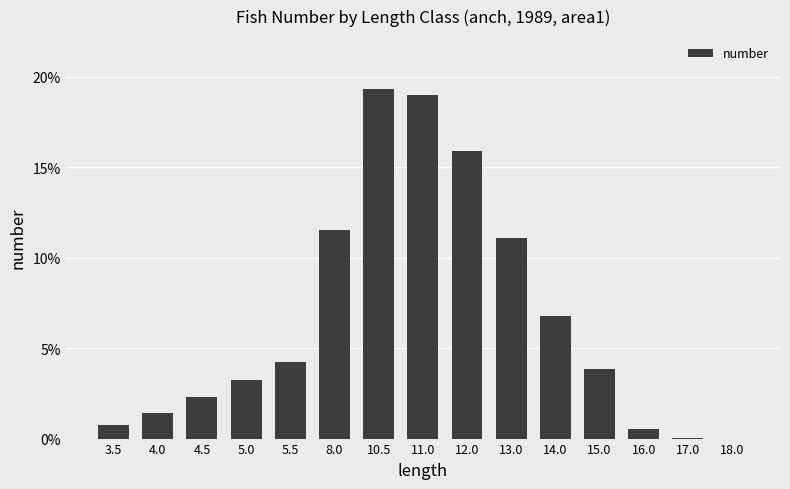

Between 15.0 and 4.0, which is larger?

15.0